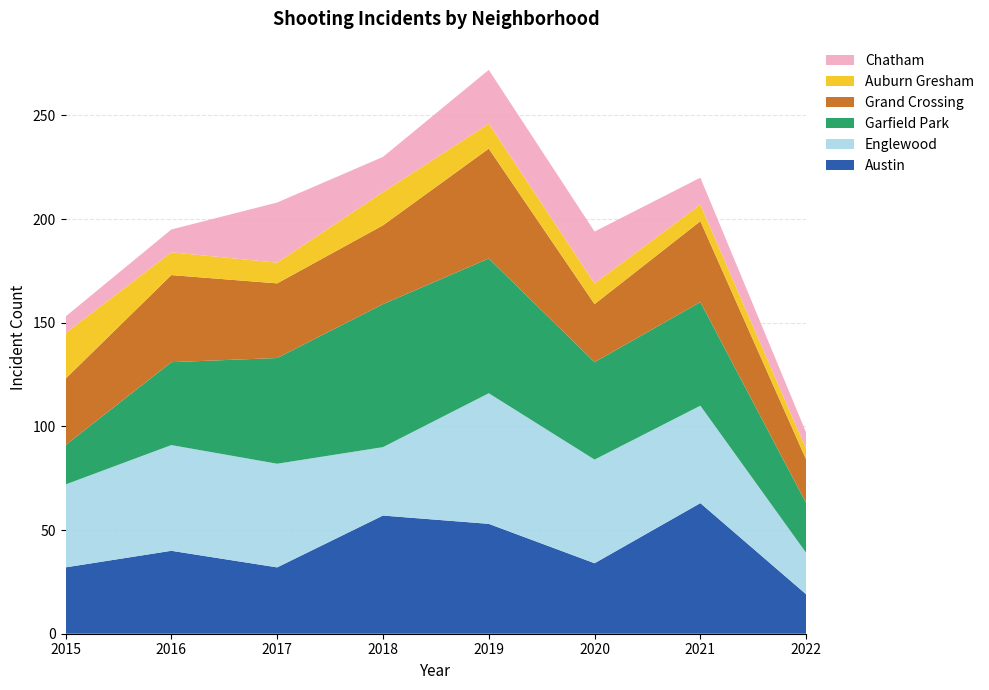

Reading left to right, transcribe all the data shown in this chart.

Austin: 32	40	32	57	53	34	63	19
Englewood: 40	51	50	33	63	50	47	20
Garfield Park: 19	40	51	69	65	47	50	24
Grand Crossing: 32	42	36	38	53	28	39	21
Auburn Gresham: 22	11	10	16	12	10	8	5
Chatham: 8	11	29	17	26	25	13	8